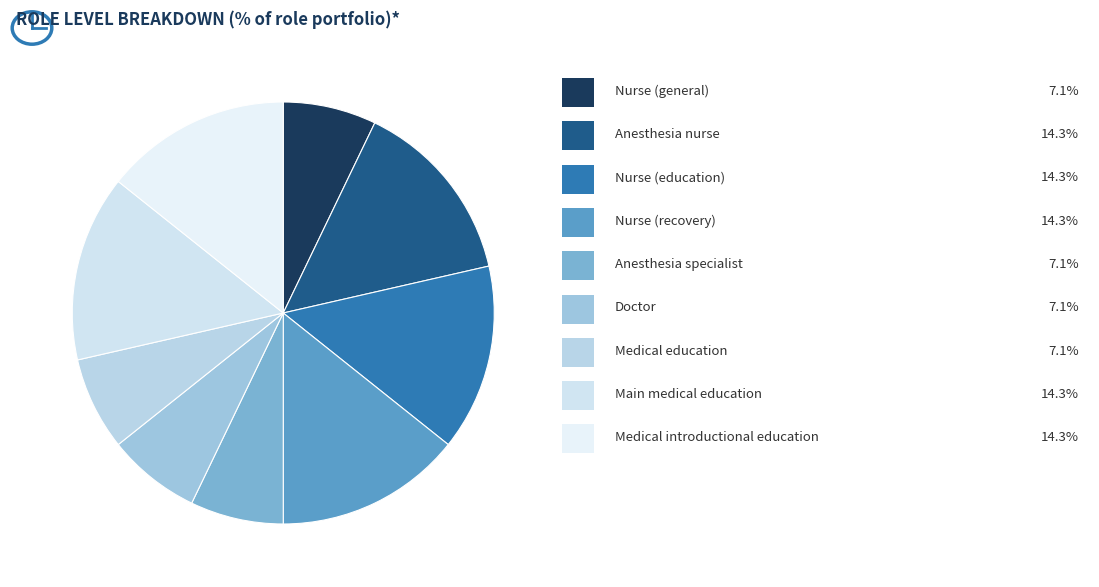

Which category has the biggest portion of the pie?

Anesthesia nurse